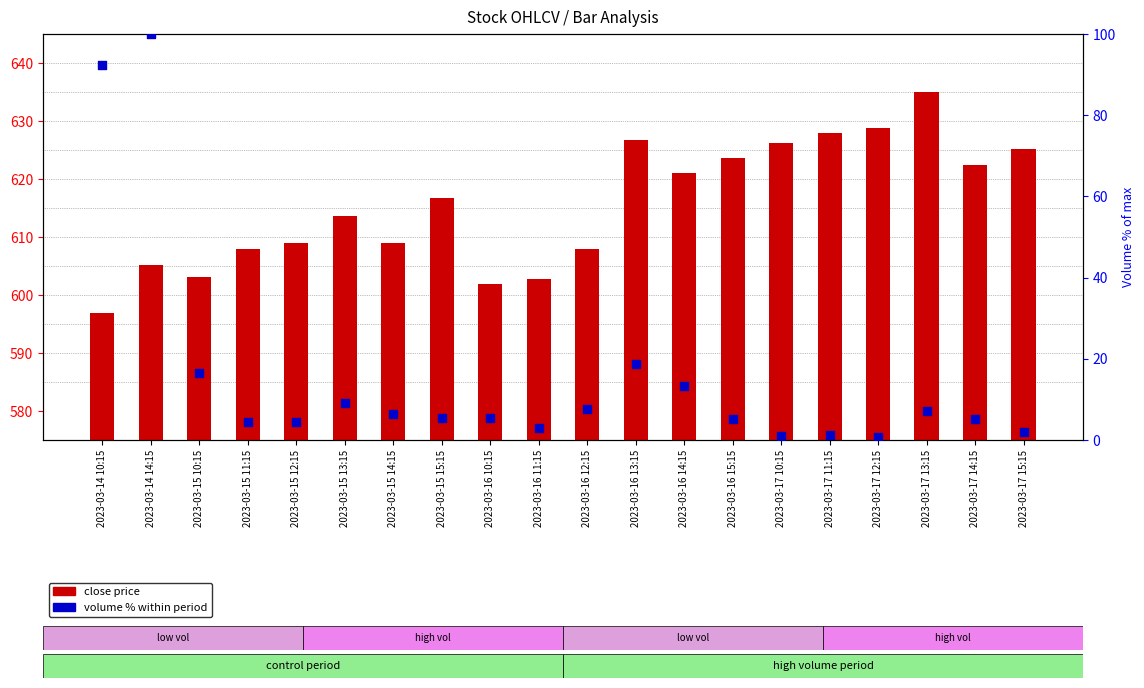

At which category is the sum across all series the highest?

2023-03-14 14:15